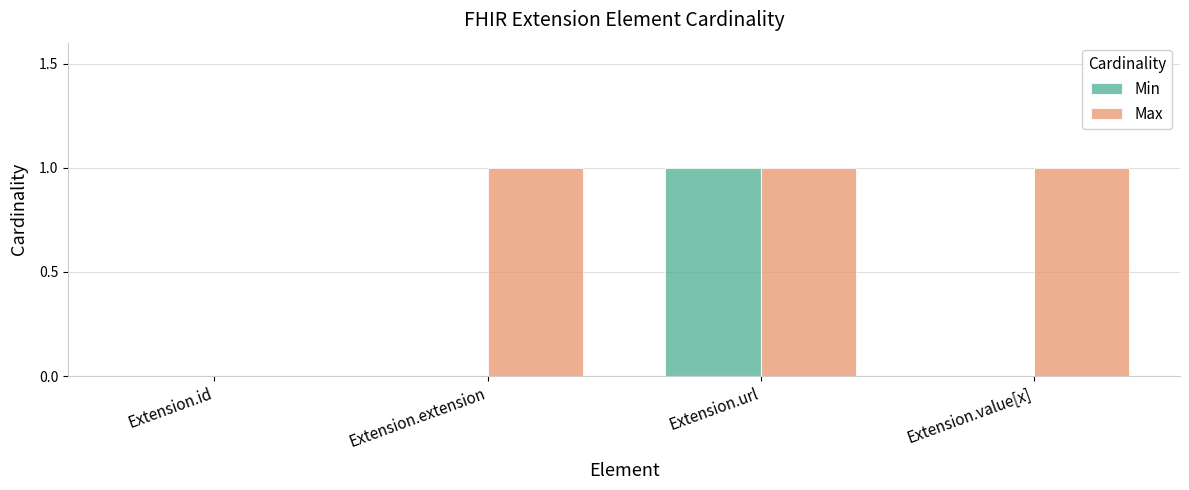

What are all the series names shown in the legend?

Min, Max